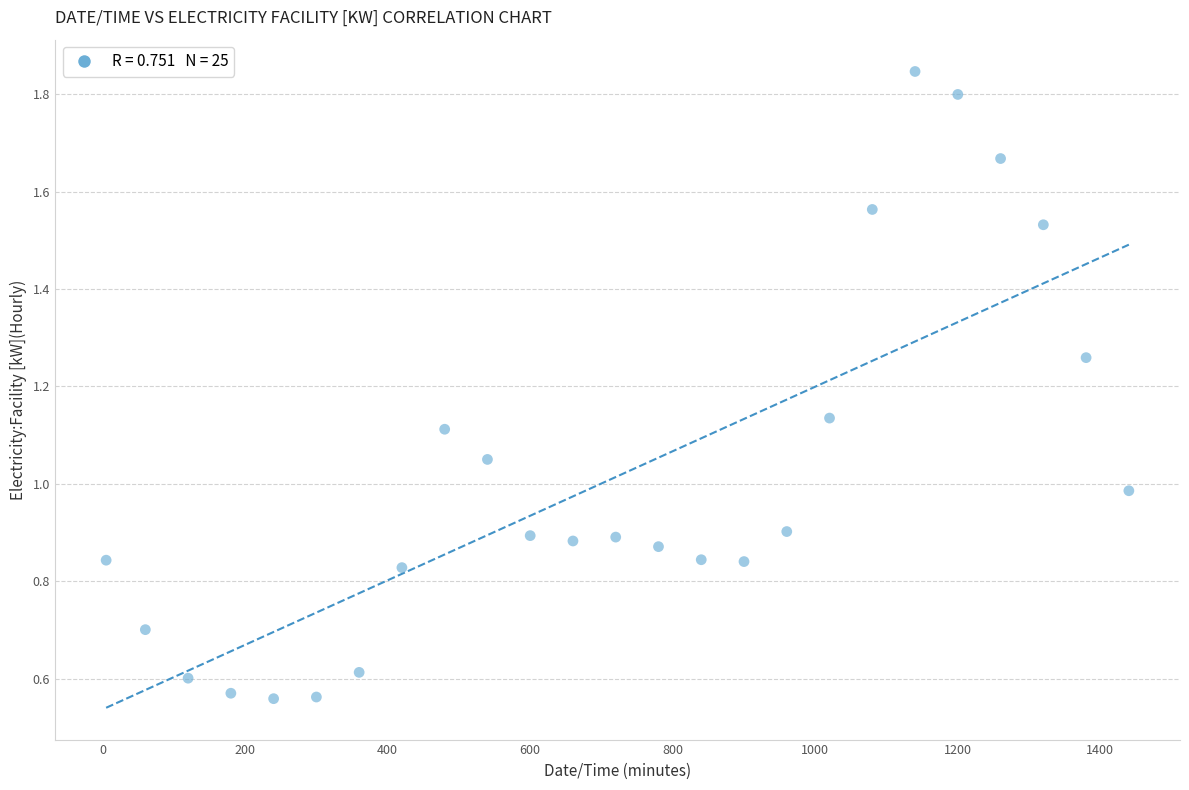

How many data points are displayed?

25